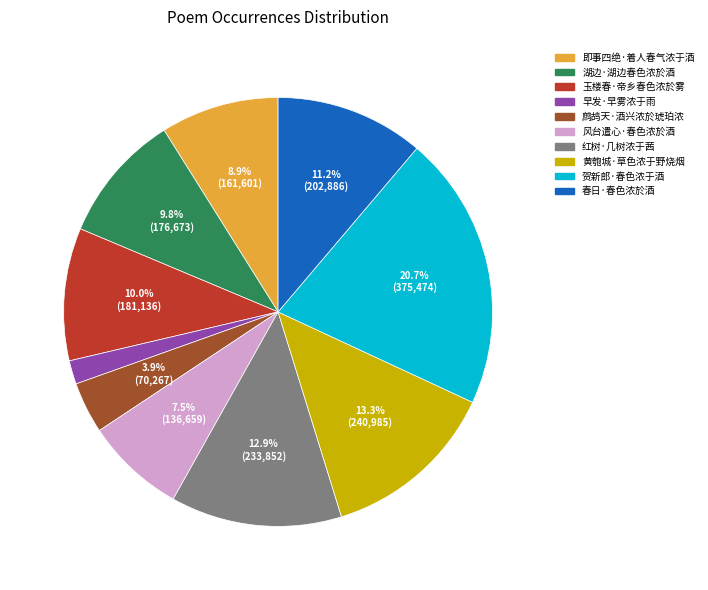

The 即事四绝·着人春气浓于酒 slice represents 1% of the pie. True or false?

False